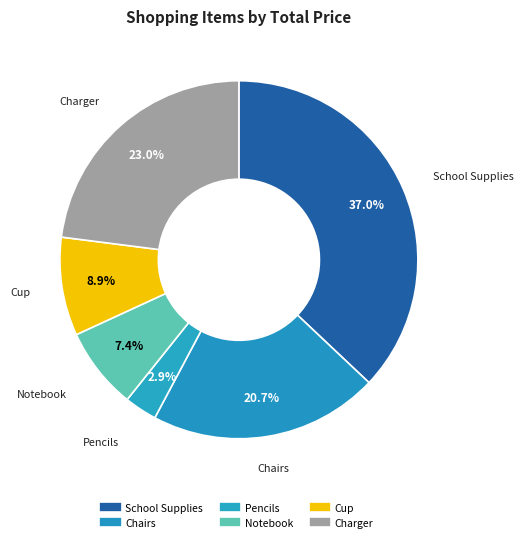

How many segments does this pie chart have?

6